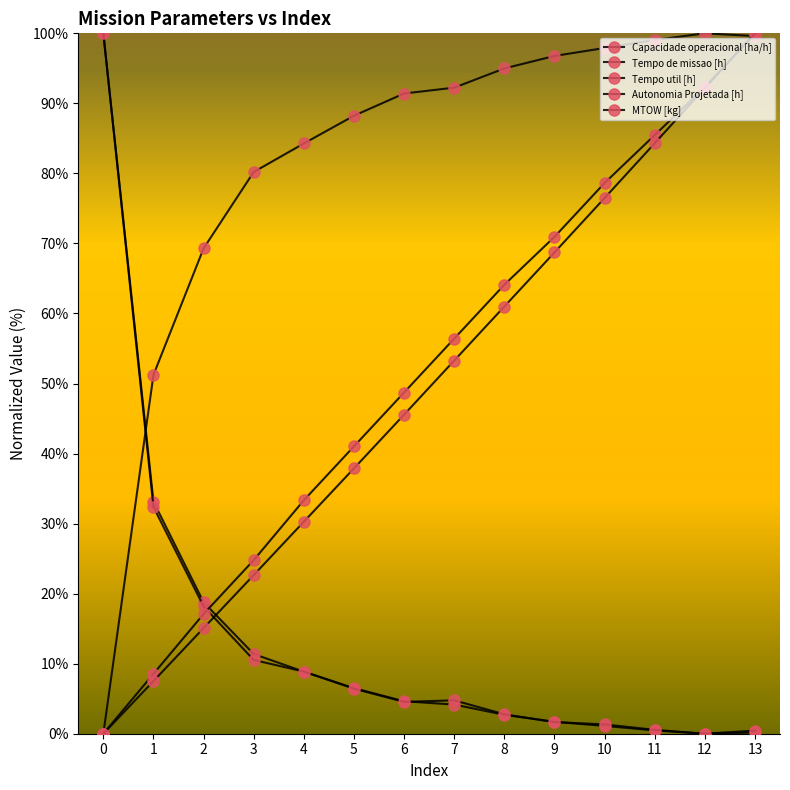

Rank the series by their maximum value, from lowest to highest.

Capacidade operacional [ha/h], Tempo de missao [h], Tempo util [h], Autonomia Projetada [h], MTOW [kg]